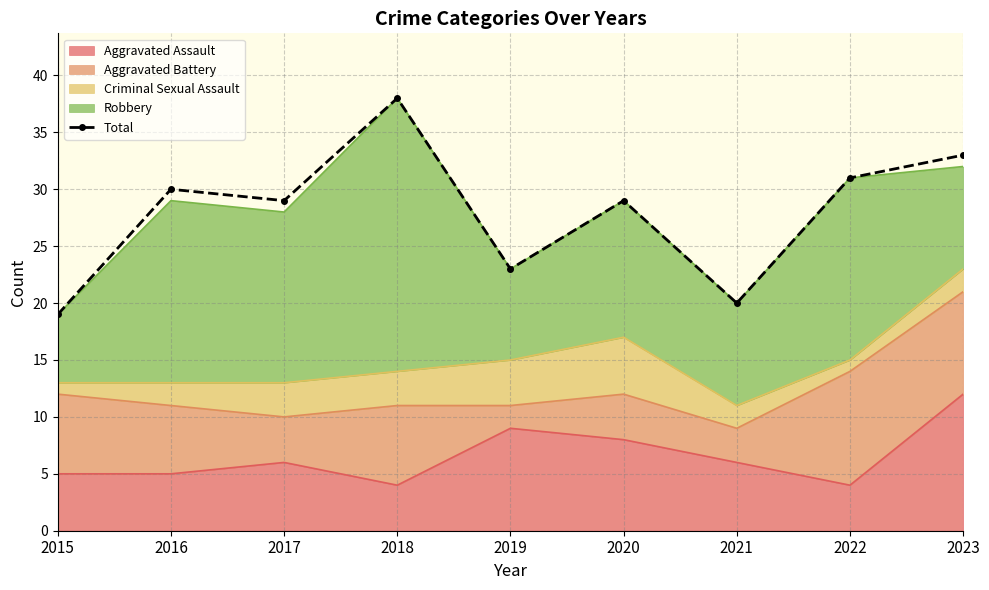

Read the value at 2022.

31